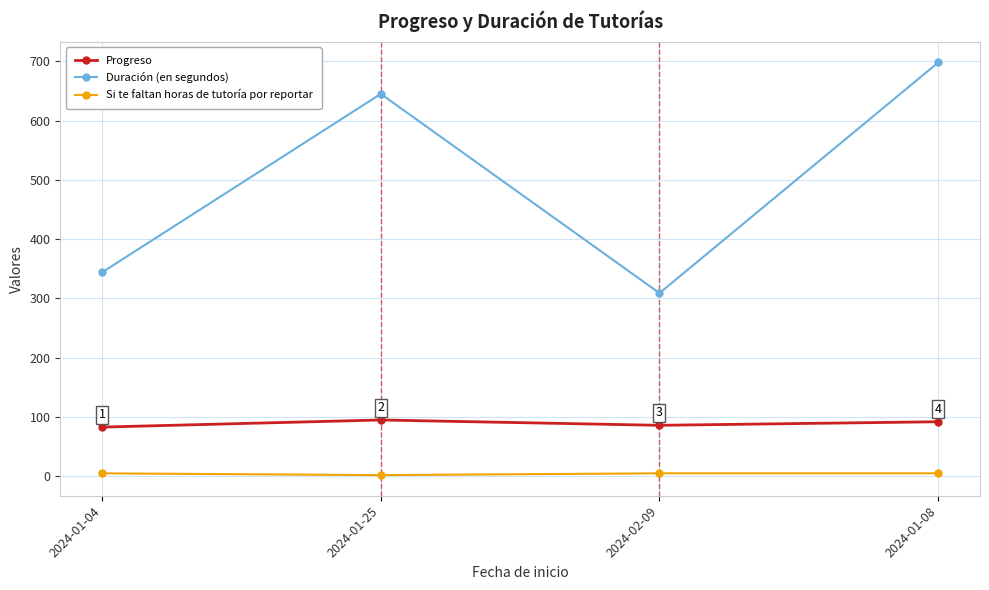

True or false: Si te faltan horas de tutoría por reportar and Duración (en segundos) cross at least once.

False